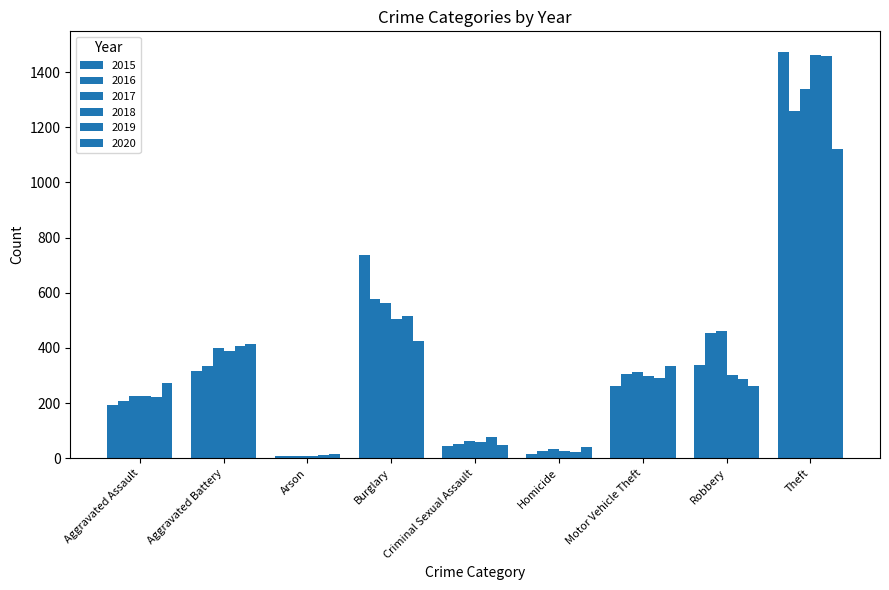

How many bars are there in total?

54